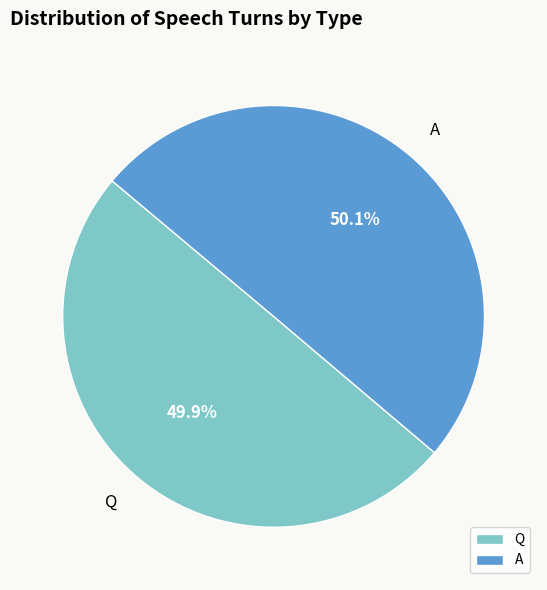

To the nearest percent, what portion does Q represent?

50%